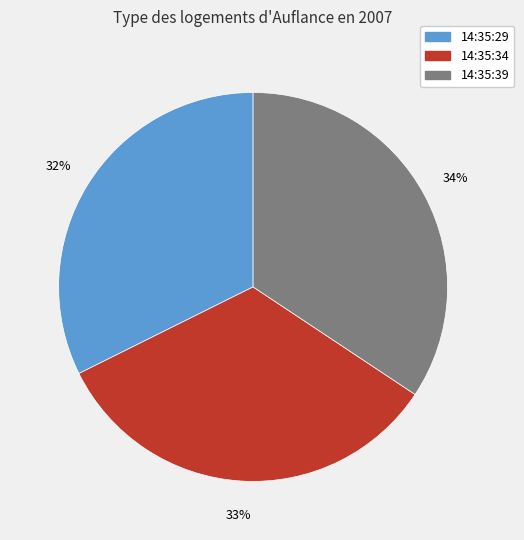

Rank the categories by value from lowest to highest.

14:35:29, 14:35:34, 14:35:39